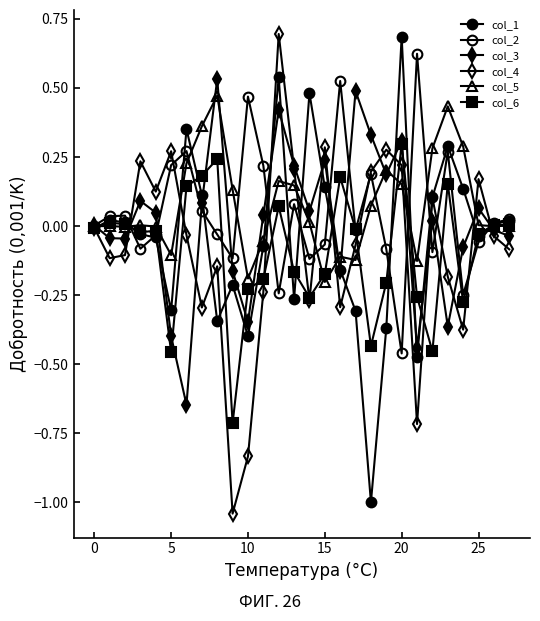

How many data points does each series have?

28